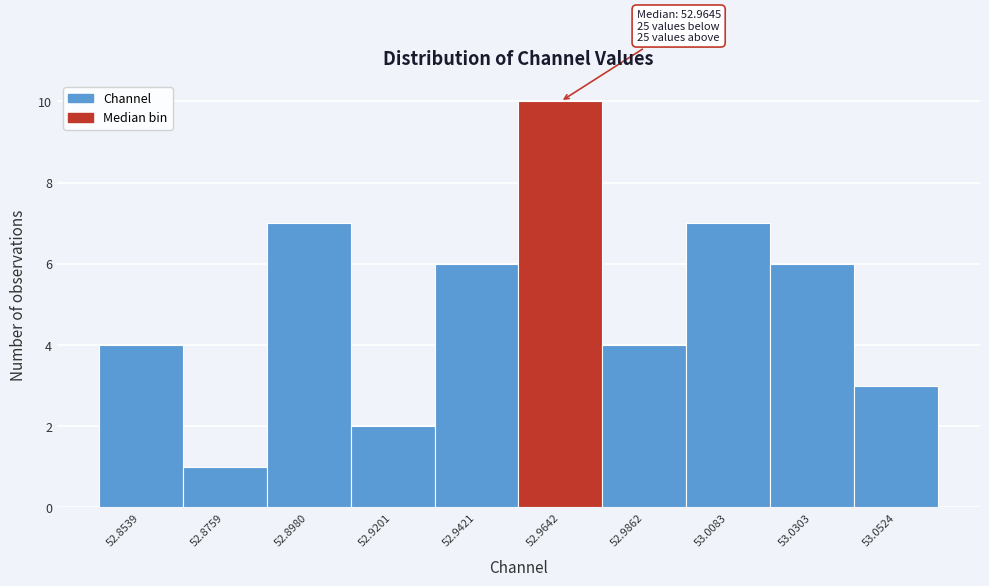

Over which range of the x-axis is the bar tallest?

52.955 to 52.975